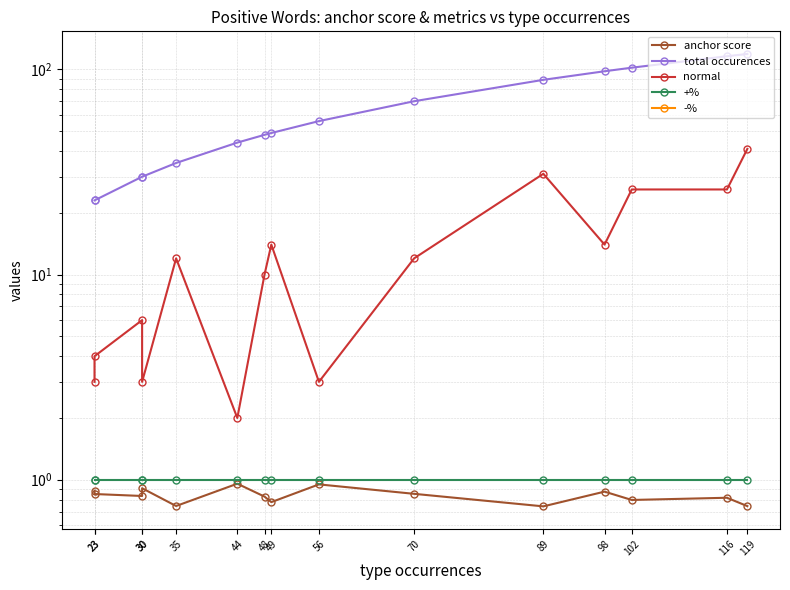

True or false: anchor score and -% cross at least once.

False